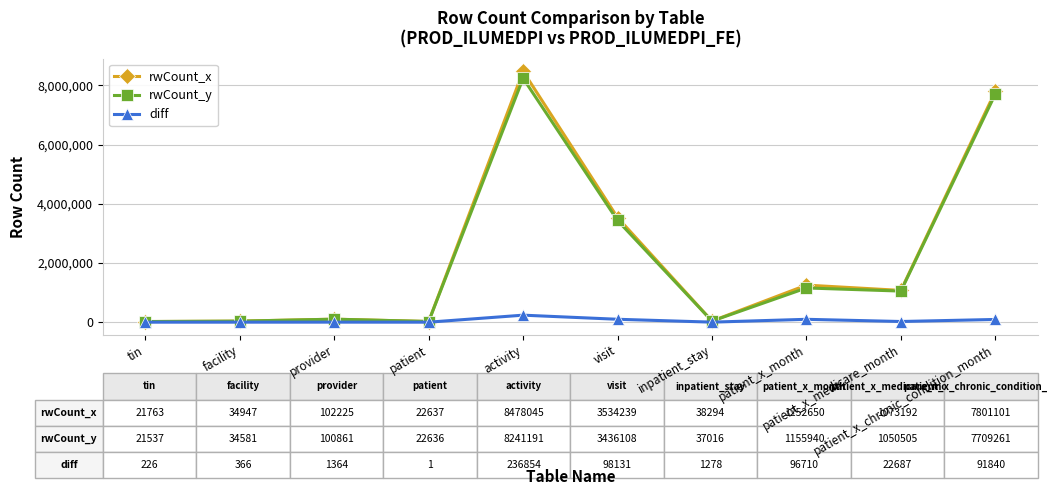

True or false: diff has more than 0 interior local peaks.

True